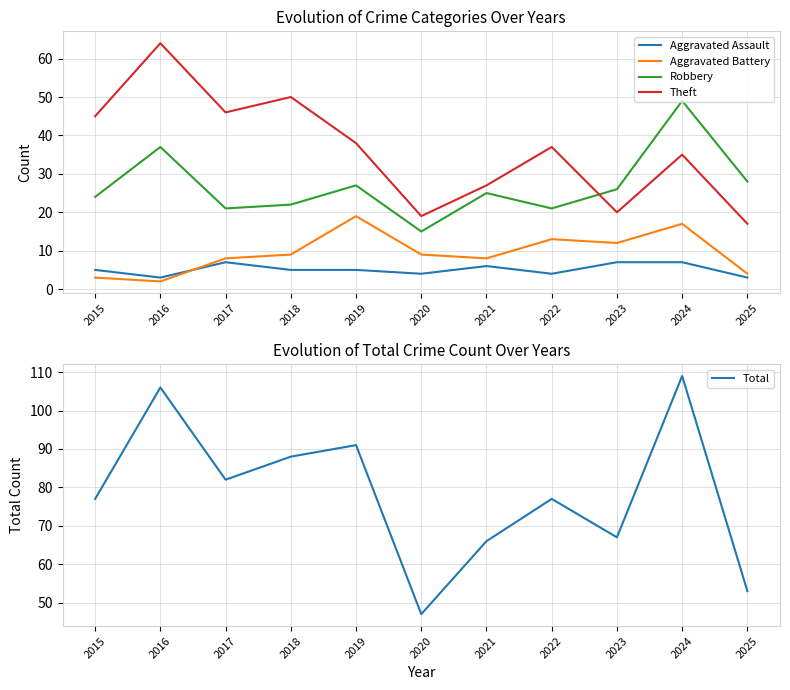

True or false: Aggravated Assault has more than 0 interior local peaks.

True